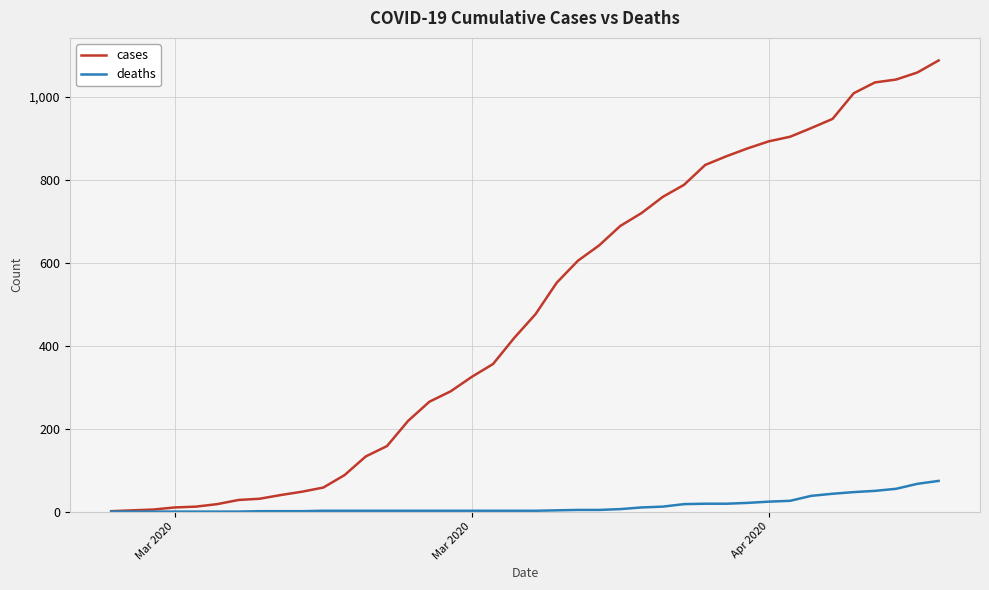

Which series has the largest total across all categories?

cases